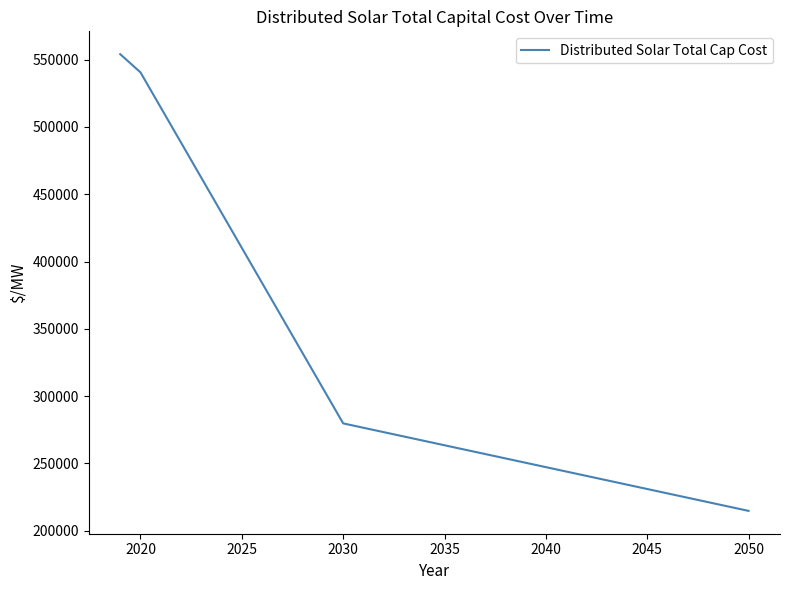

Does the chart display data point markers on the line(s)?

No